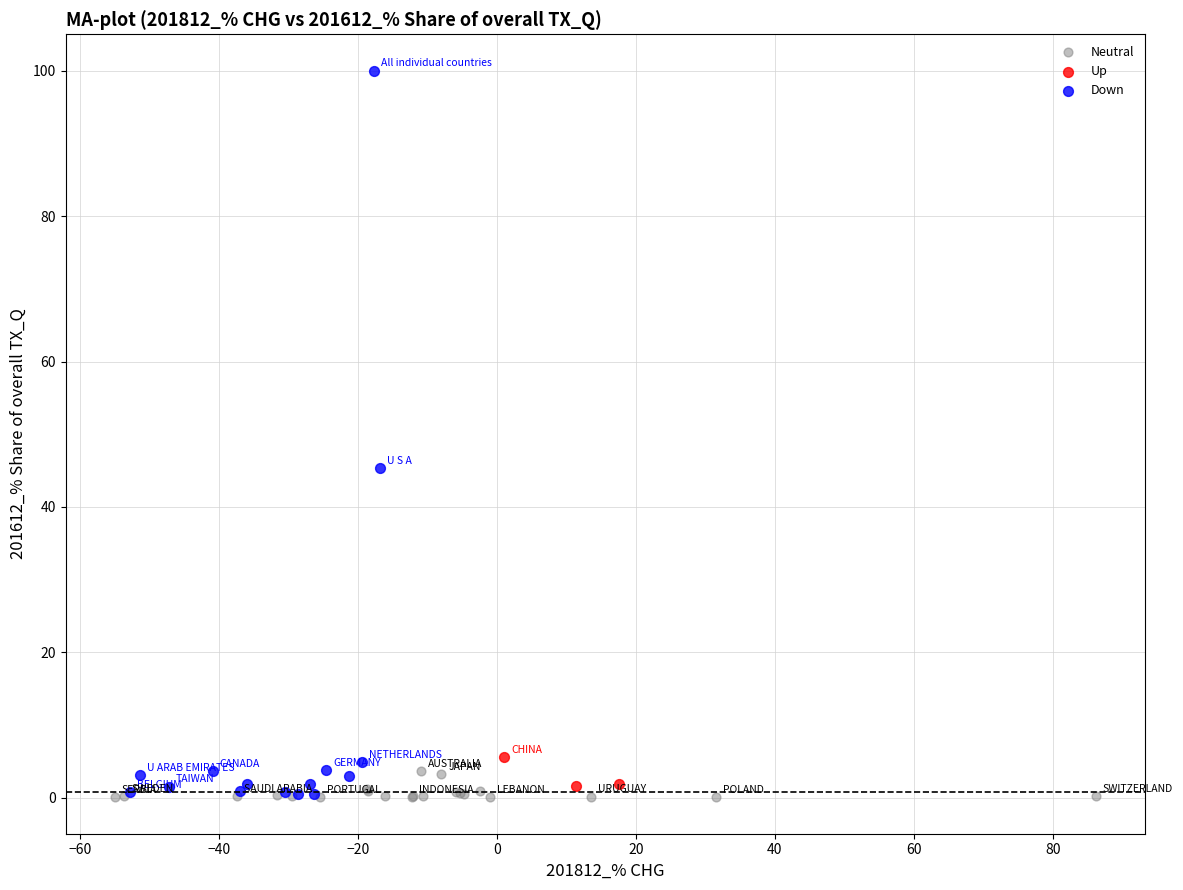

Which series reaches the maximum Y coordinate?

Down